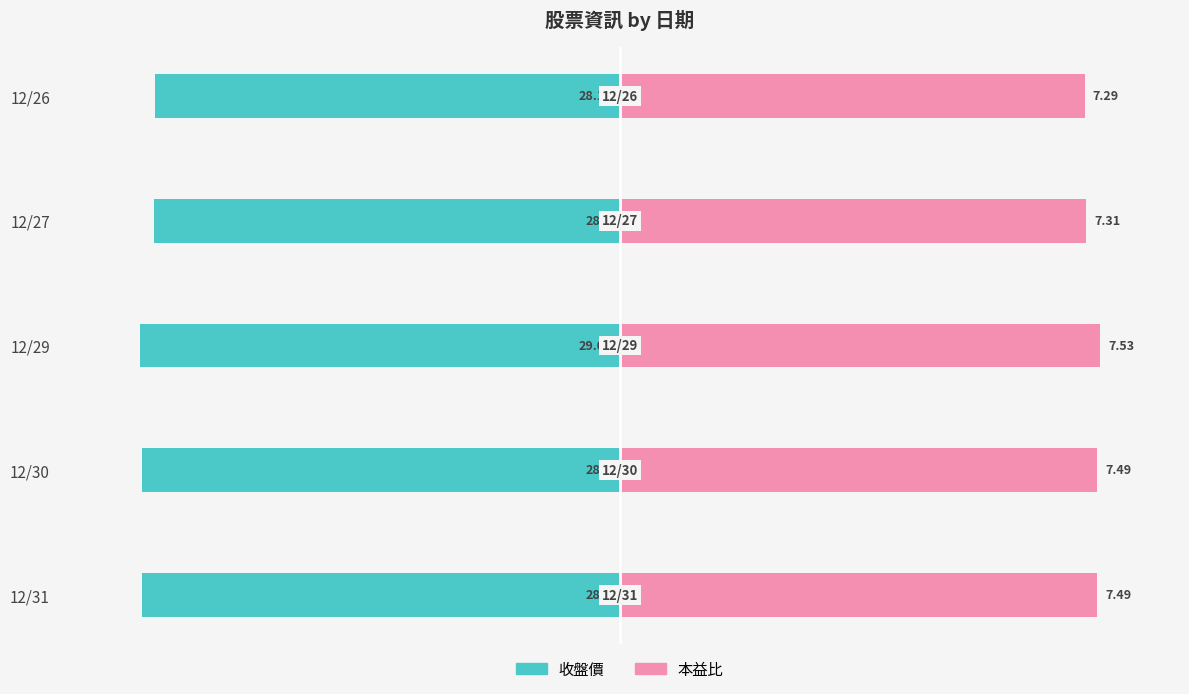

Which series changed the most between 12/30 and 12/29?

本益比